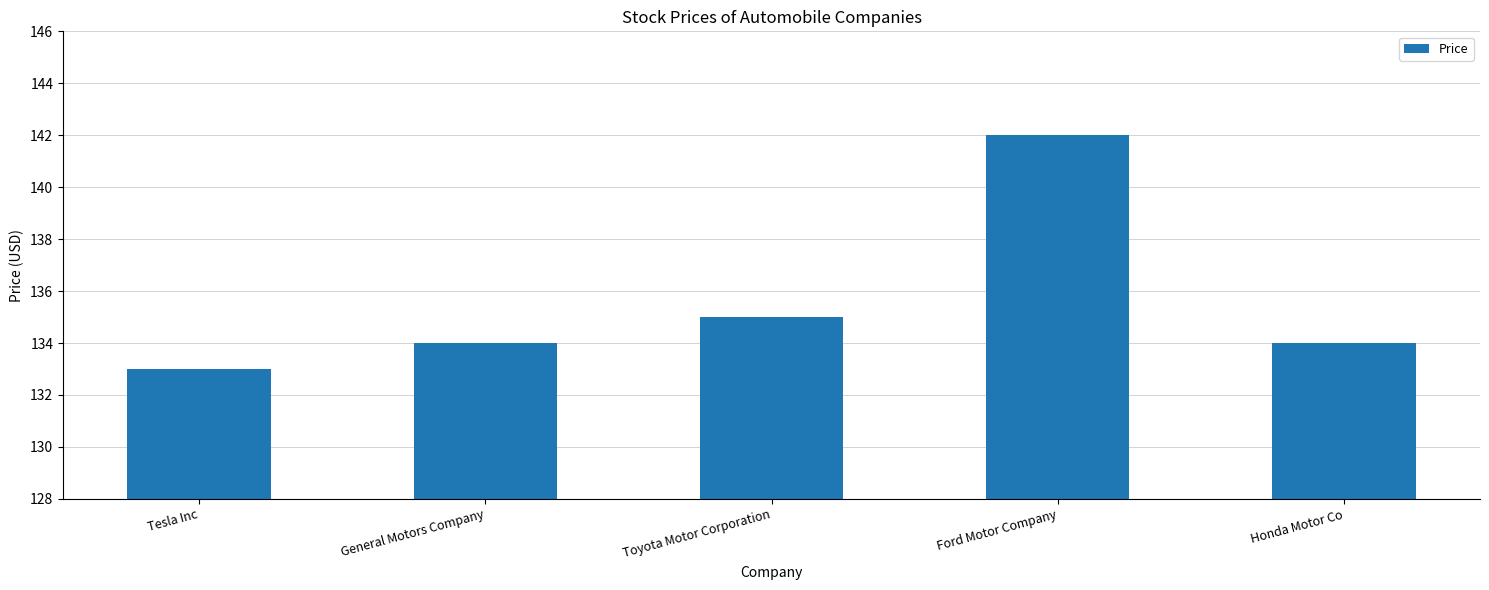

What is the difference between the maximum and minimum values?

9